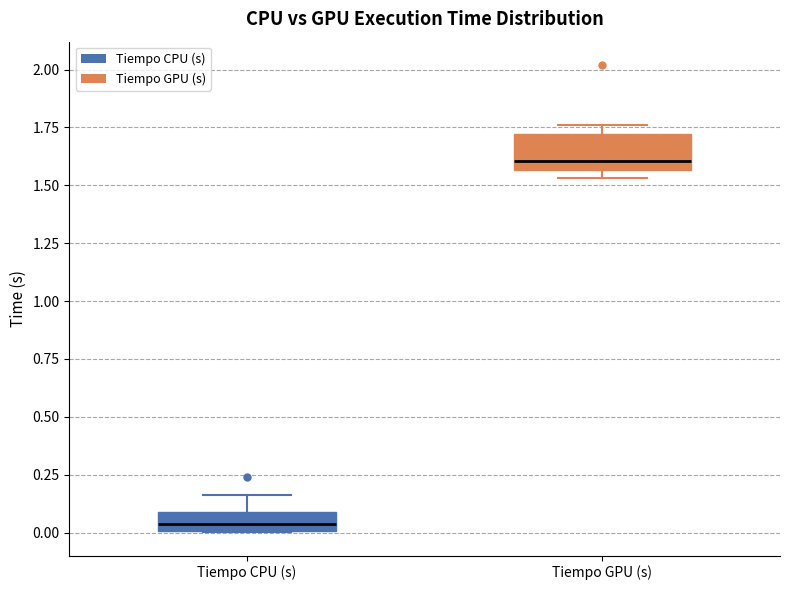

Reading left to right, transcribe this box plot: for each box, give where its median line is, the range the box spans, and where its two whiskers end, as read against the y-axis. The values are not printed on the chart, so give them approximately, as read against the axis.

Tiempo CPU (s): median 0.05, box 0.00 to 0.10, whiskers 0.00 to 0.15
Tiempo GPU (s): median 1.60, box 1.55 to 1.70, whiskers 1.55 (just below the box's lower edge) to 1.75